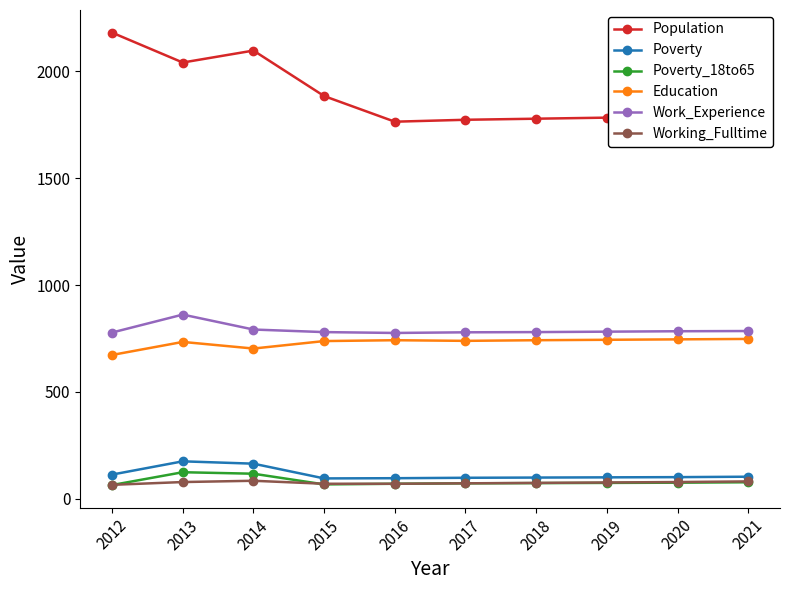

What is the average value of the Work_Experience series?

790